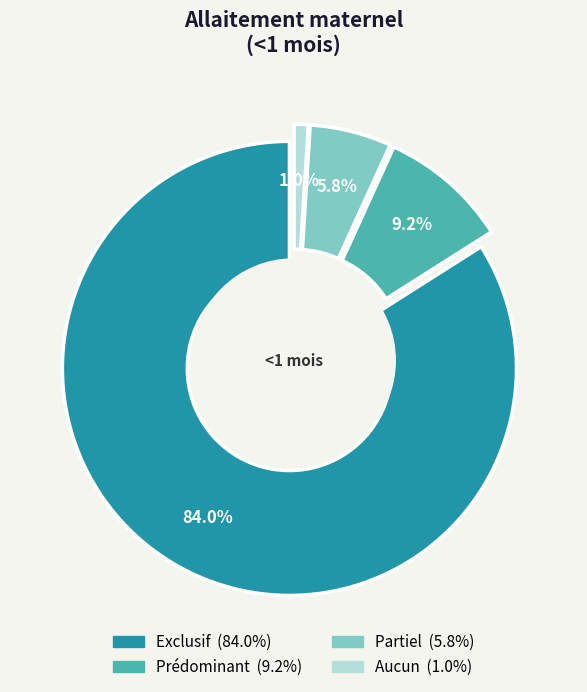

Which category has the biggest portion of the pie?

Exclusif